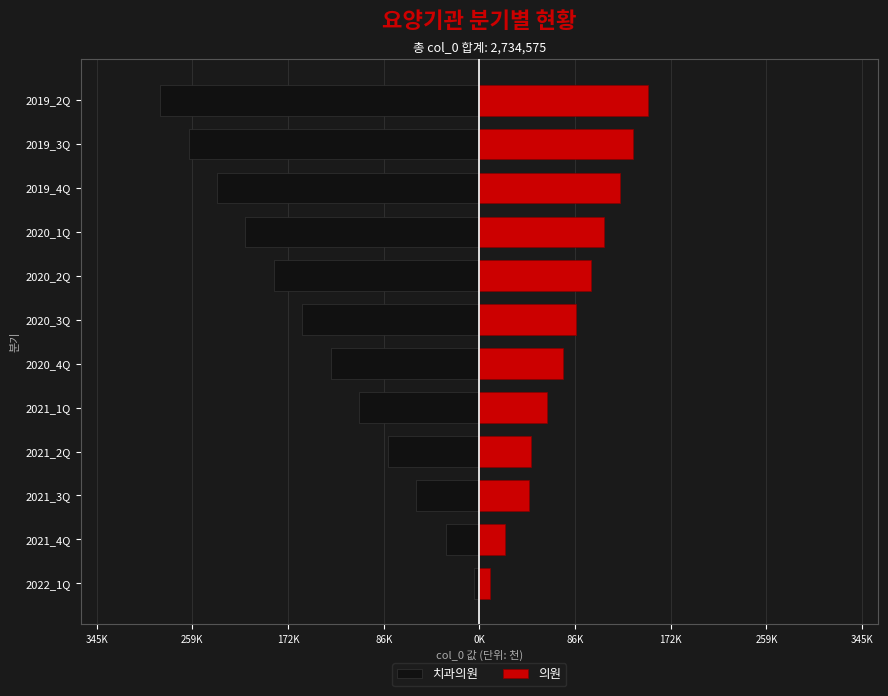

Is it true that 치과의원 equals -111.4 at 2020_2Q?

False